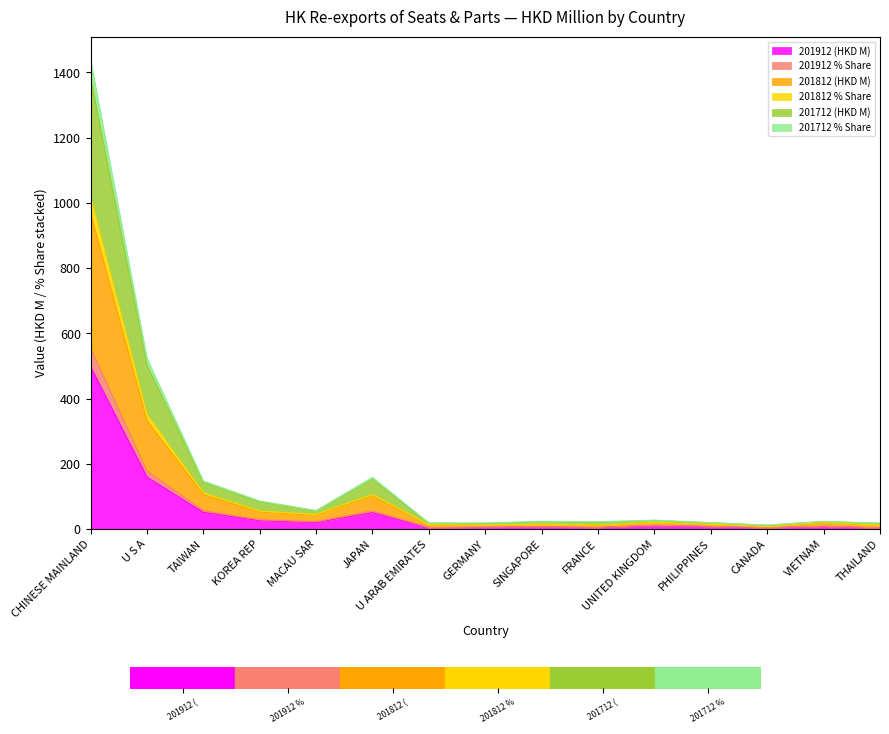

What is the label of the 12th point from the right?

KOREA REP